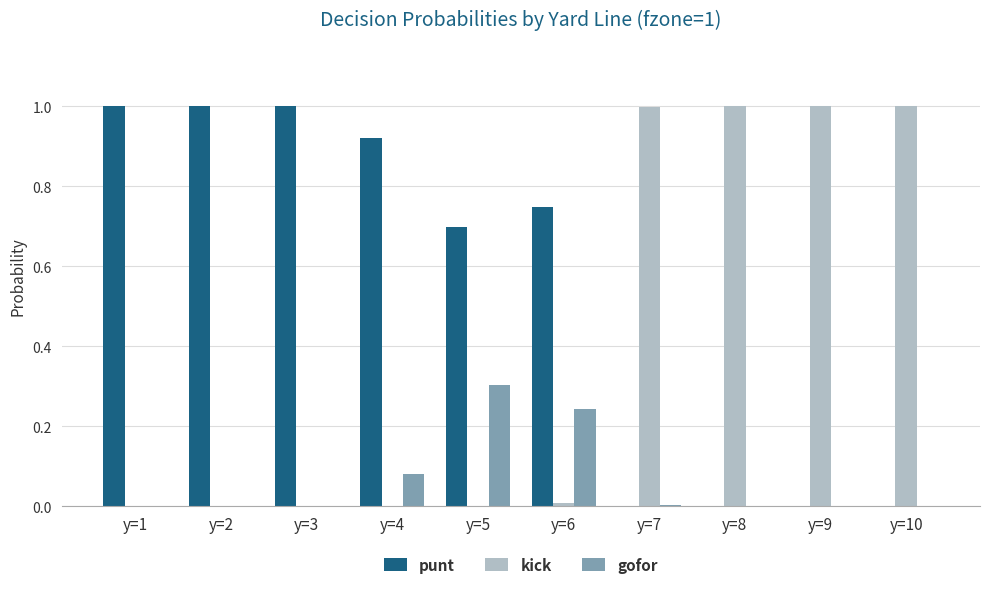

How many data points does each series have?

10